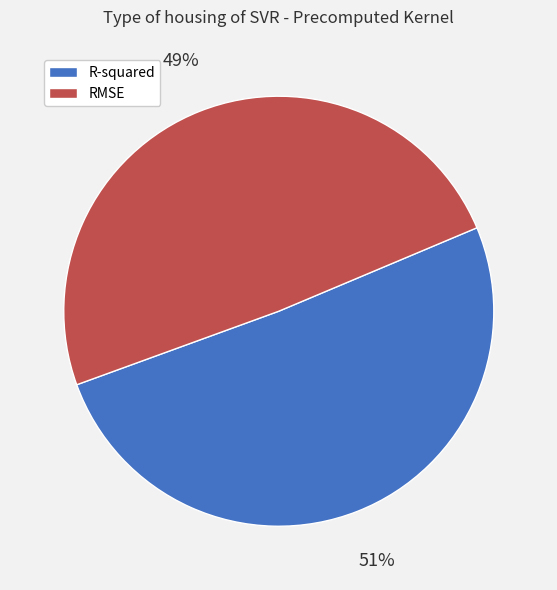

Rank the categories by value from lowest to highest.

RMSE, R-squared